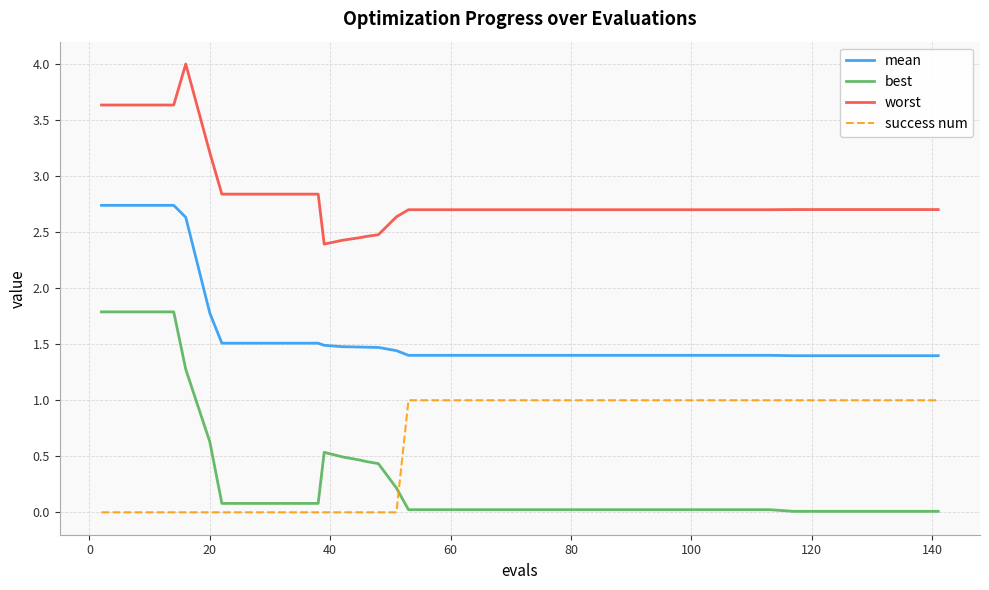

What is the greatest value displayed?

4.0